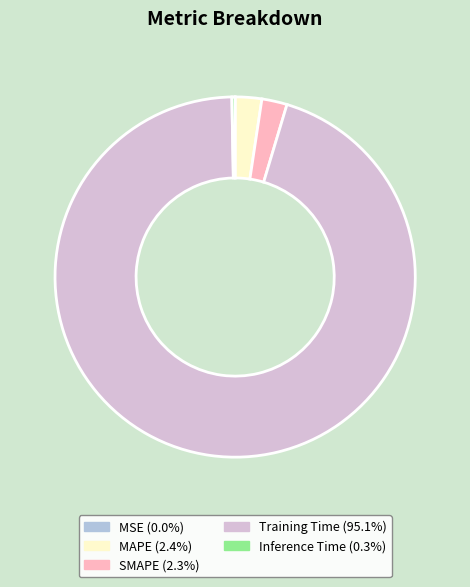

What is the majority slice?

Training Time